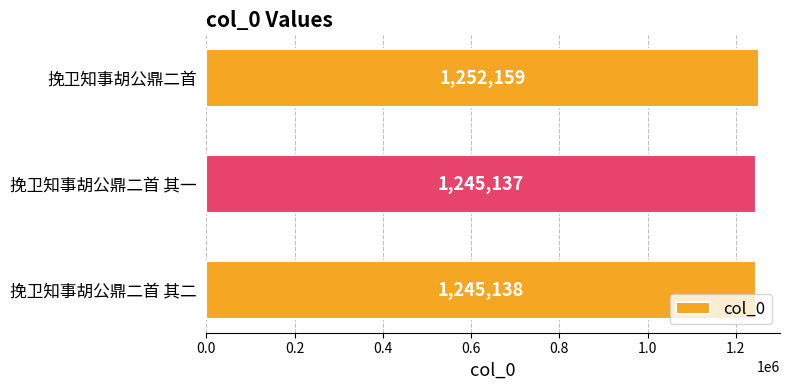

Does the chart contain any negative values?

No